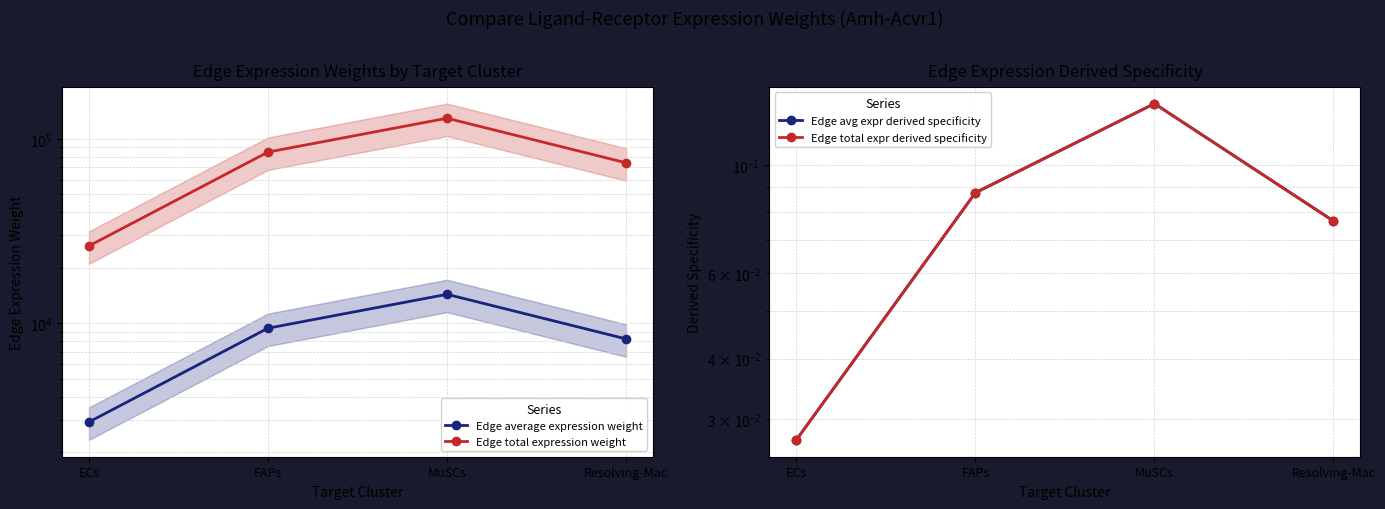

The value of Edge average expression weight at Resolving-Mac is 8239.5. True or false?

True